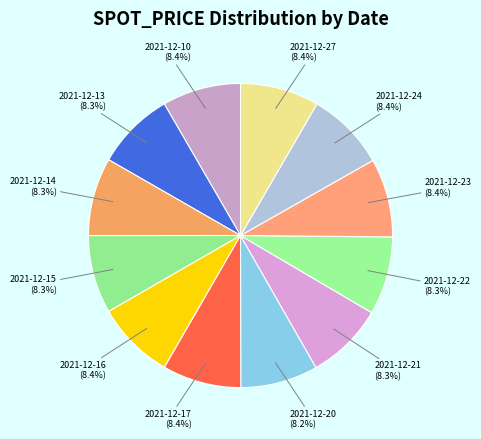

Which slice is the smallest?

2021-12-20